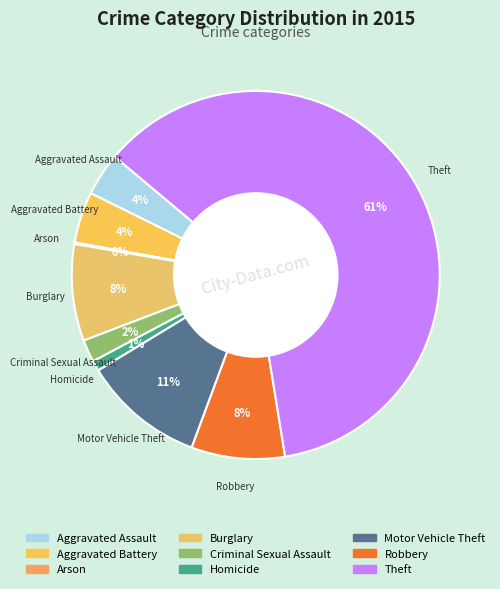

What is the majority slice?

Theft